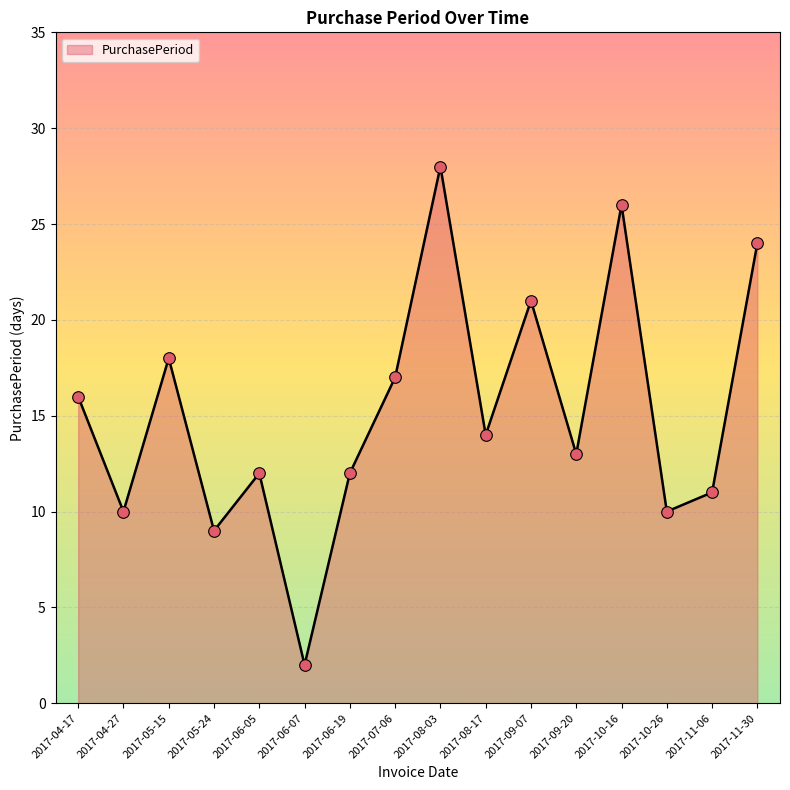

What is the change in value from 2017-06-05 to 2017-08-17?

+2